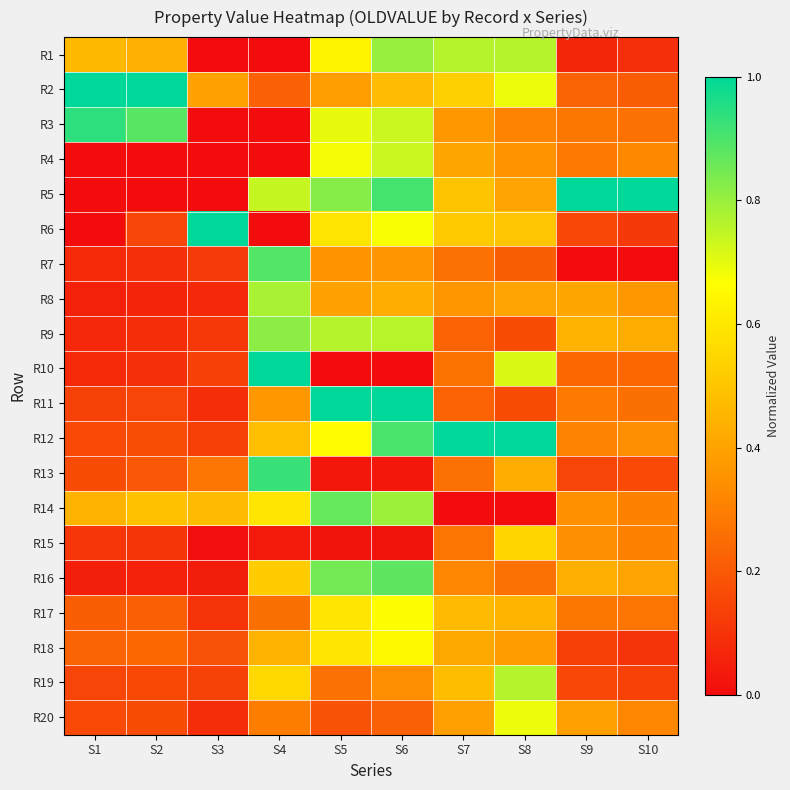

Reading left to right, list all the values displayed in this chart.

R1: S1=0.5	S2=0.4	S3=0.0	S4=0.0	S5=0.6	S6=0.8	S7=0.8	S8=0.8	S9=0.1	S10=0.1
R2: S1=1.0	S2=1.0	S3=0.4	S4=0.2	S5=0.4	S6=0.5	S7=0.5	S8=0.7	S9=0.2	S10=0.2
R3: S1=0.9	S2=0.9	S3=0.0	S4=0.0	S5=0.7	S6=0.7	S7=0.4	S8=0.3	S9=0.3	S10=0.3
R4: S1=0.0	S2=0.0	S3=0.0	S4=0.0	S5=0.7	S6=0.7	S7=0.4	S8=0.4	S9=0.3	S10=0.3
R5: S1=0.0	S2=0.0	S3=0.0	S4=0.7	S5=0.8	S6=0.9	S7=0.5	S8=0.4	S9=1.0	S10=1.0
R6: S1=0.0	S2=0.1	S3=1.0	S4=0.0	S5=0.6	S6=0.7	S7=0.5	S8=0.5	S9=0.2	S10=0.1
R7: S1=0.1	S2=0.1	S3=0.1	S4=0.9	S5=0.4	S6=0.4	S7=0.3	S8=0.2	S9=0.0	S10=0.0
R8: S1=0.1	S2=0.1	S3=0.1	S4=0.8	S5=0.4	S6=0.4	S7=0.4	S8=0.4	S9=0.4	S10=0.4
R9: S1=0.1	S2=0.1	S3=0.1	S4=0.8	S5=0.8	S6=0.8	S7=0.2	S8=0.2	S9=0.4	S10=0.4
R10: S1=0.1	S2=0.1	S3=0.1	S4=1.0	S5=0.0	S6=0.0	S7=0.3	S8=0.7	S9=0.2	S10=0.2
R11: S1=0.1	S2=0.1	S3=0.1	S4=0.4	S5=1.0	S6=1.0	S7=0.2	S8=0.2	S9=0.3	S10=0.3
R12: S1=0.2	S2=0.2	S3=0.1	S4=0.5	S5=0.7	S6=0.9	S7=1.0	S8=1.0	S9=0.3	S10=0.3
R13: S1=0.2	S2=0.2	S3=0.3	S4=0.9	S5=0.0	S6=0.0	S7=0.3	S8=0.4	S9=0.1	S10=0.2
R14: S1=0.4	S2=0.5	S3=0.5	S4=0.6	S5=0.9	S6=0.8	S7=0.0	S8=0.0	S9=0.3	S10=0.3
R15: S1=0.1	S2=0.1	S3=0.0	S4=0.0	S5=0.0	S6=0.0	S7=0.3	S8=0.5	S9=0.3	S10=0.3
R16: S1=0.1	S2=0.1	S3=0.0	S4=0.5	S5=0.8	S6=0.9	S7=0.3	S8=0.3	S9=0.4	S10=0.4
R17: S1=0.2	S2=0.2	S3=0.1	S4=0.3	S5=0.6	S6=0.7	S7=0.5	S8=0.5	S9=0.3	S10=0.3
R18: S1=0.2	S2=0.2	S3=0.2	S4=0.4	S5=0.6	S6=0.7	S7=0.4	S8=0.4	S9=0.1	S10=0.1
R19: S1=0.1	S2=0.2	S3=0.1	S4=0.6	S5=0.3	S6=0.3	S7=0.5	S8=0.8	S9=0.2	S10=0.1
R20: S1=0.2	S2=0.2	S3=0.1	S4=0.3	S5=0.2	S6=0.2	S7=0.4	S8=0.7	S9=0.4	S10=0.3